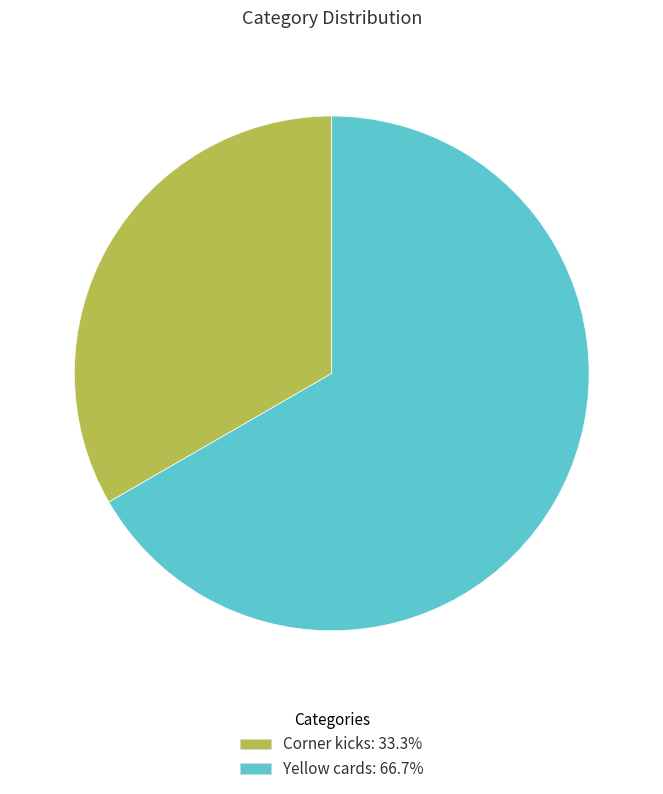

Does any single category account for the majority?

Yes